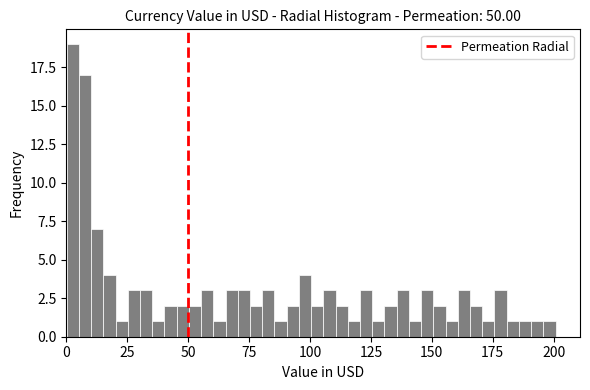

Read against the x-axis, roughly where is the centre of the tallest bar?

5